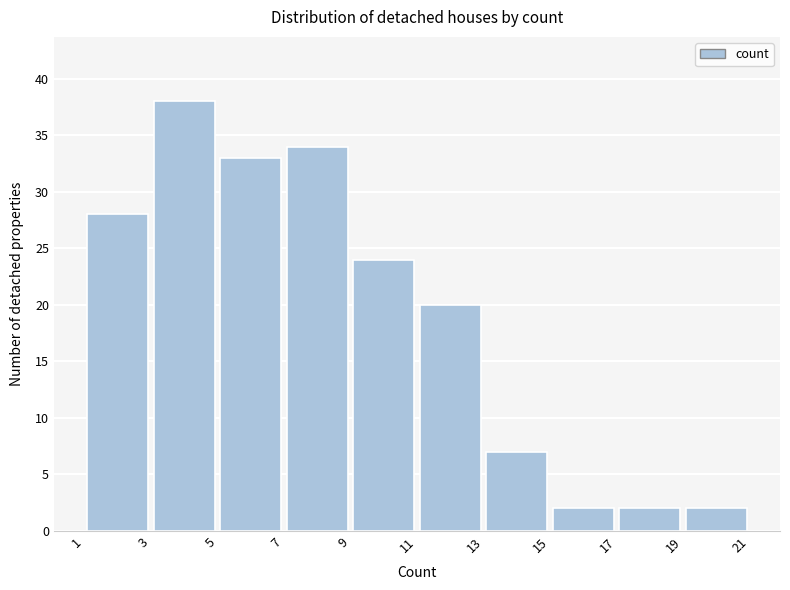

Which range on the x-axis has the tallest bar?

3 to 5